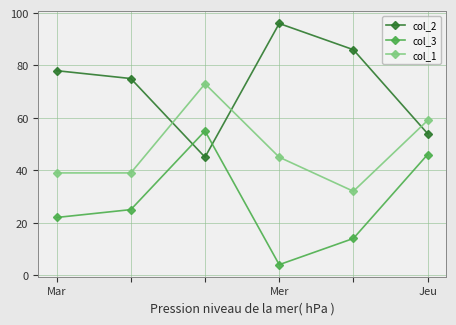

List the series in order of their overall mean, highest first.

col_2, col_1, col_3